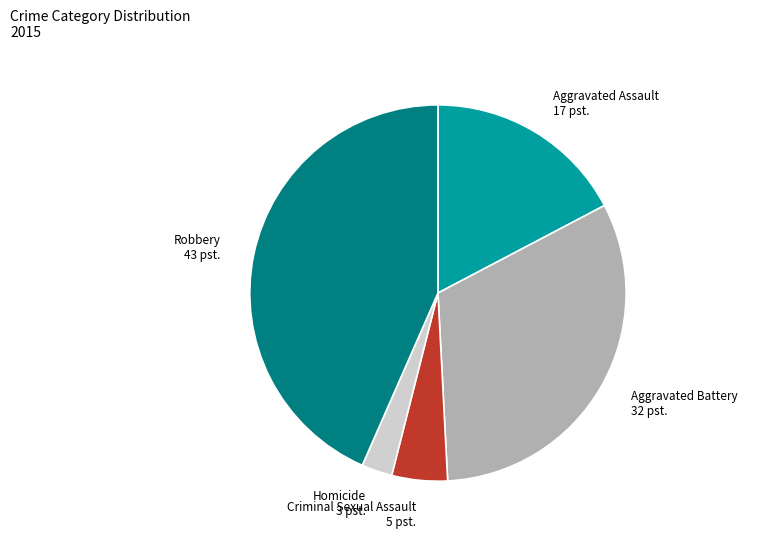

Between Aggravated Battery and Homicide, which is larger?

Aggravated Battery